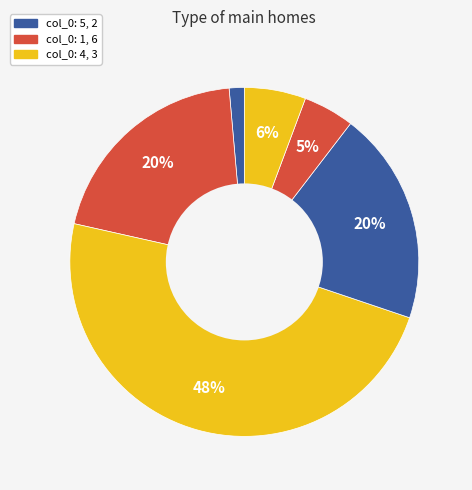

How many slices are in this pie chart?

6